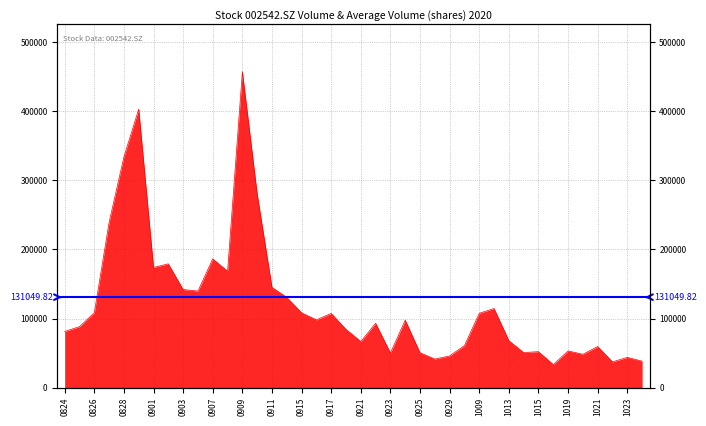

At which category does the chart reach its minimum across all series?

20201016